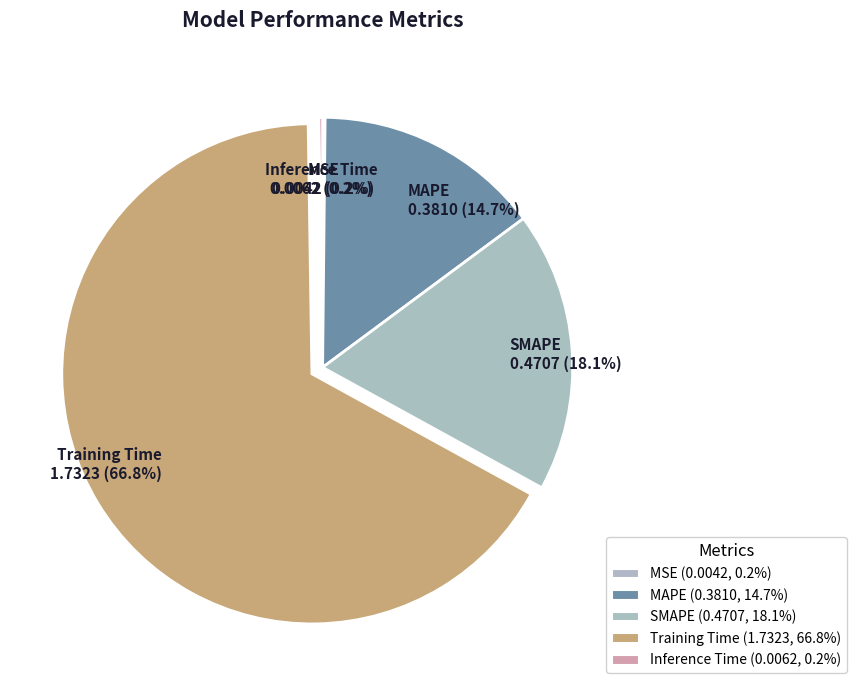

The MAPE slice represents 4% of the pie. True or false?

False